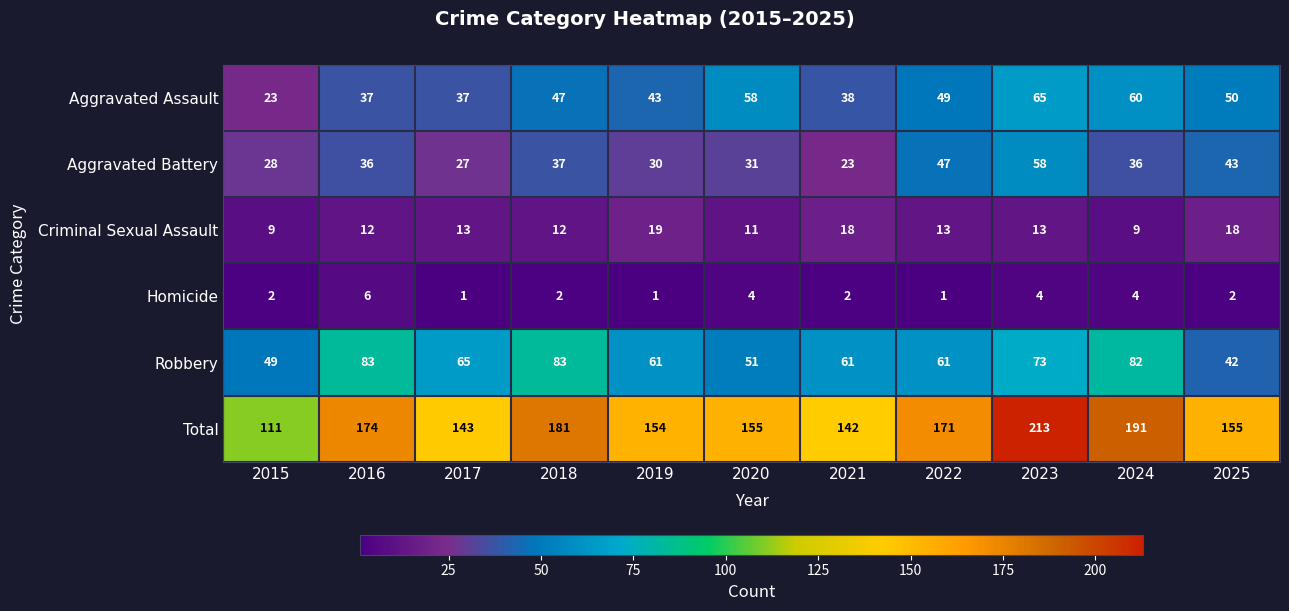

What is the difference between the highest and lowest values at 2021?

140